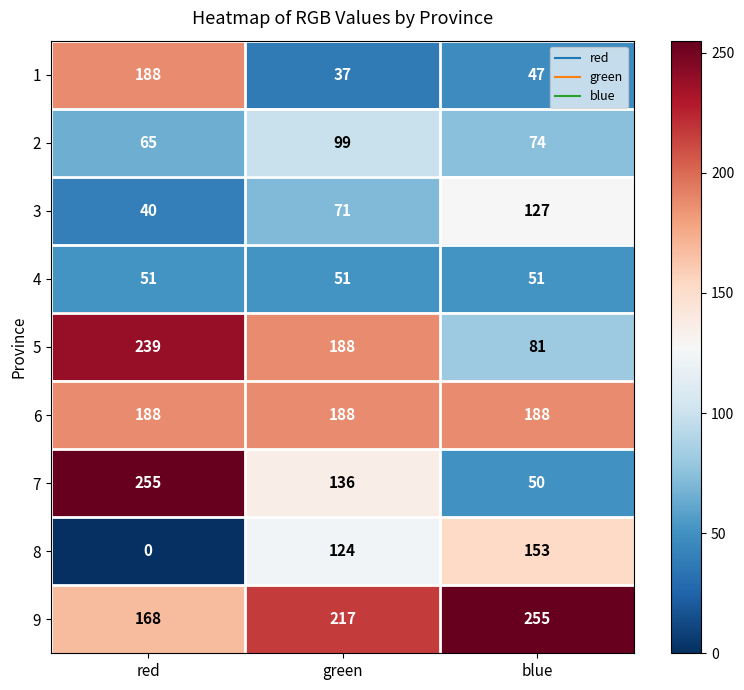

Count the 3 values in the range 40 to 127.

3